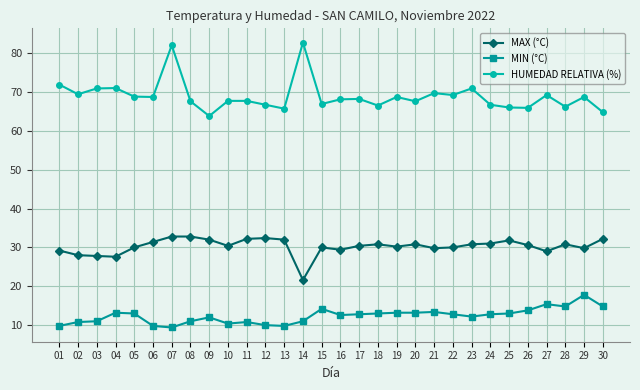

True or false: HUMEDAD RELATIVA (%) and MIN (°C) intersect in this chart.

False